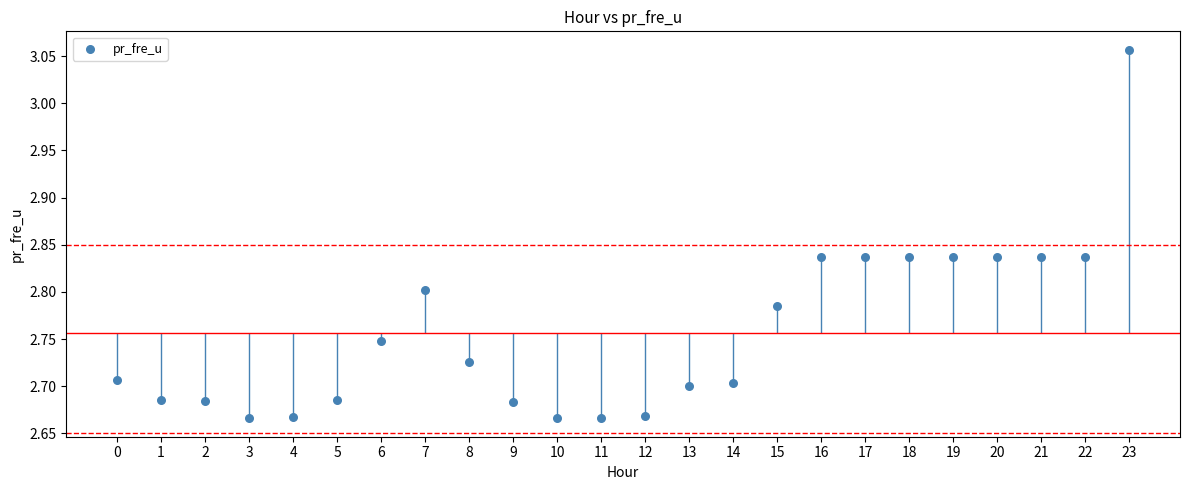

What is the range of Y values (max minus min)?

0.4